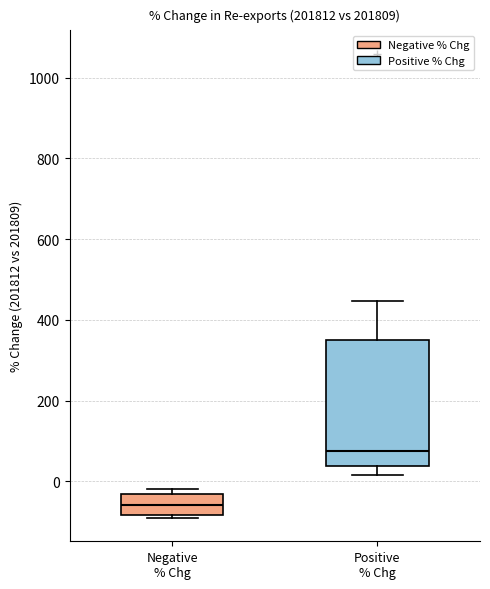

Where does the median line of the box for Positive % Chg sit on the y-axis? The values are not printed on the chart, so give them approximately, as read against the axis.

80